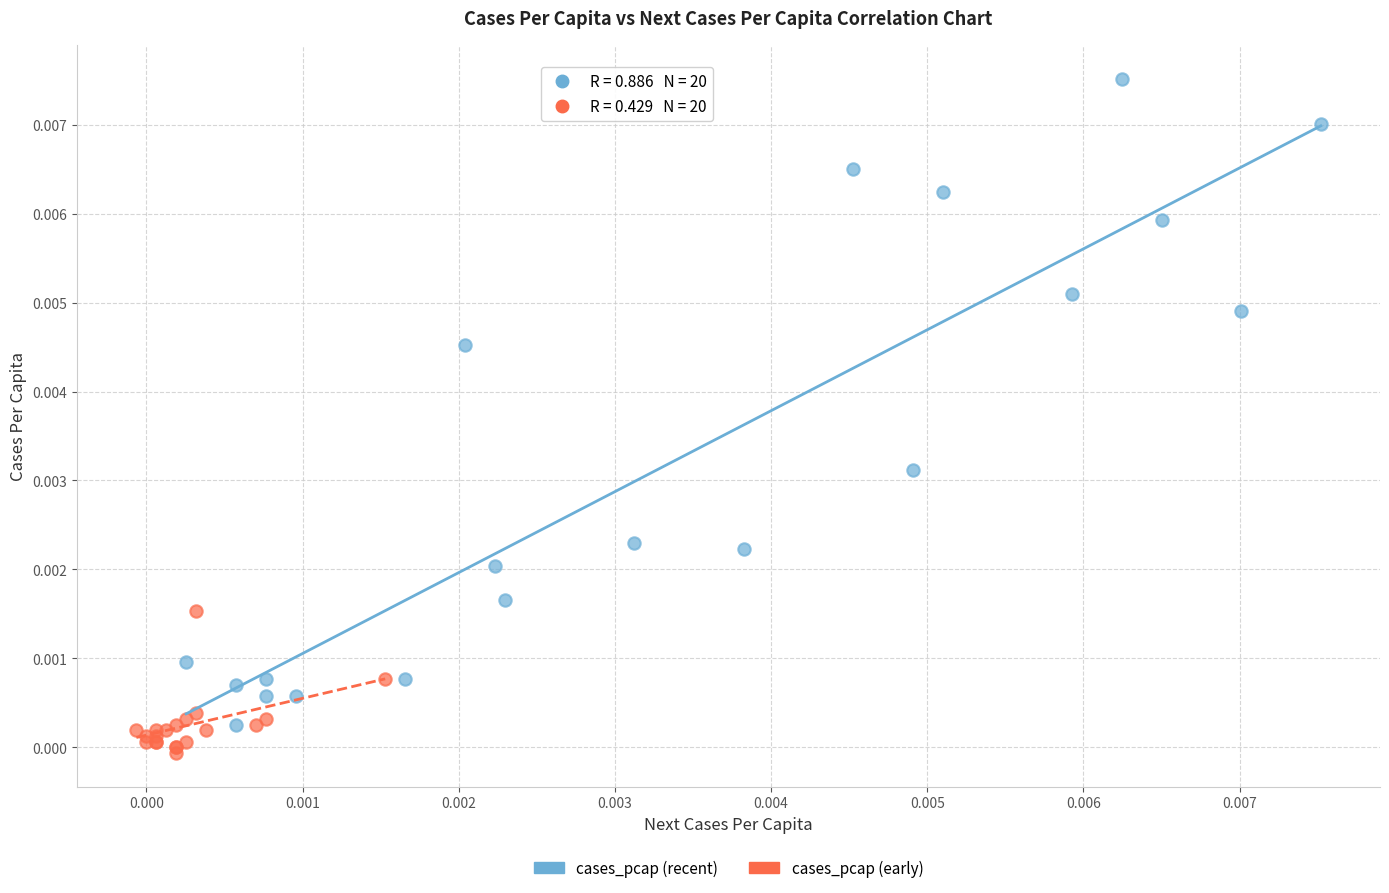

Which series contains the highest Y value?

cases_pcap (recent)